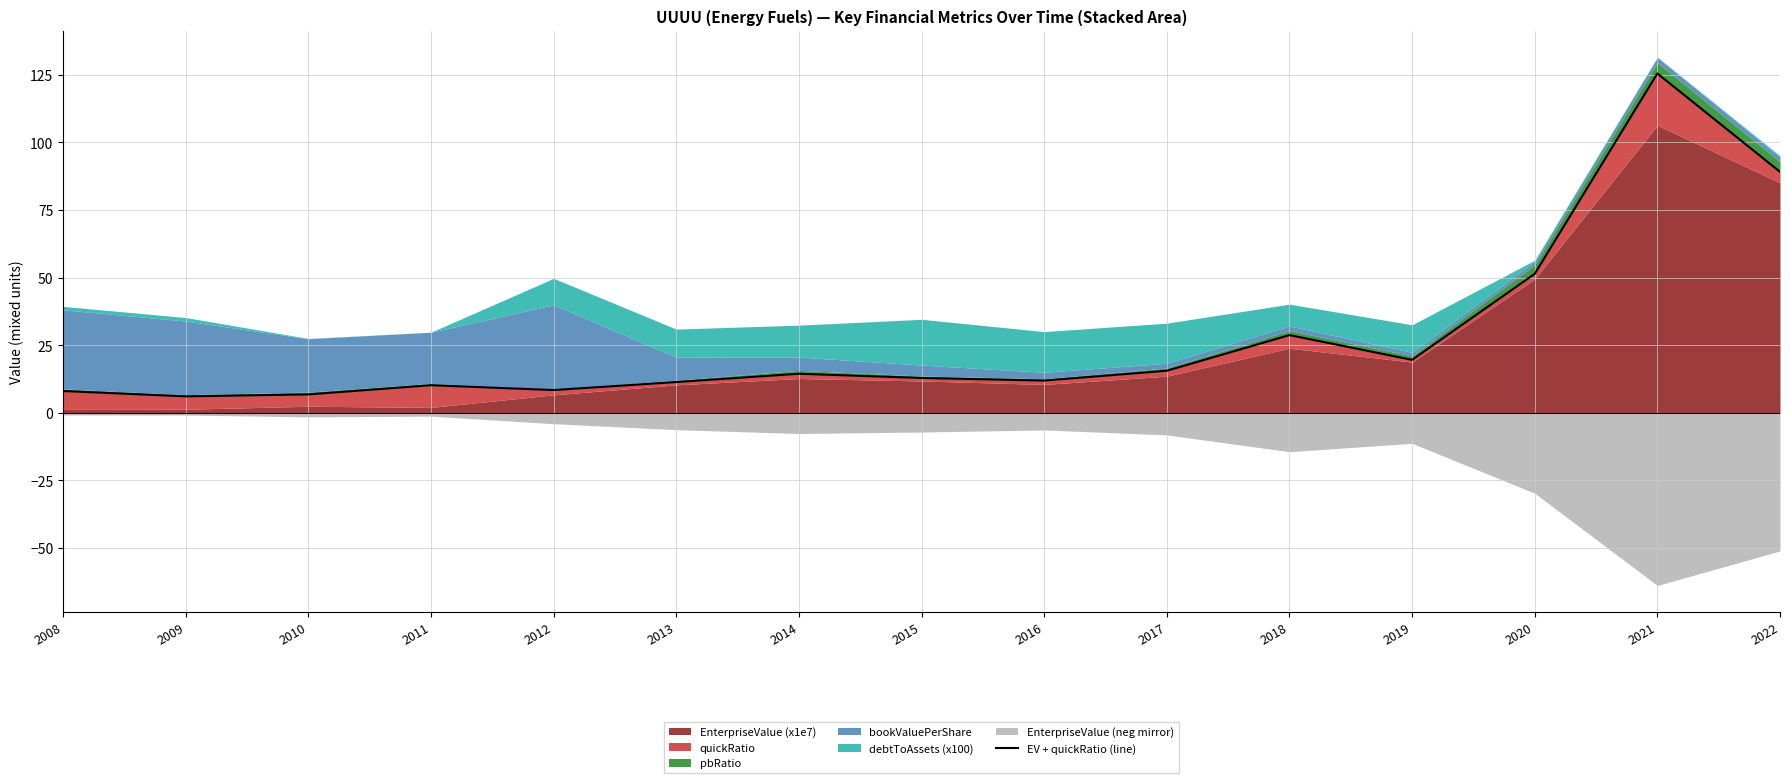

True or false: there are more than 0 points higher than both neighbors.

True